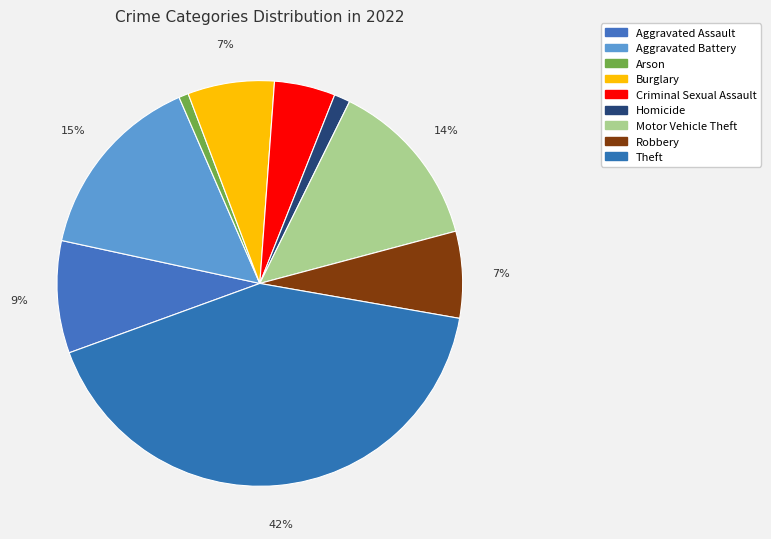

How many slices are in this pie chart?

9